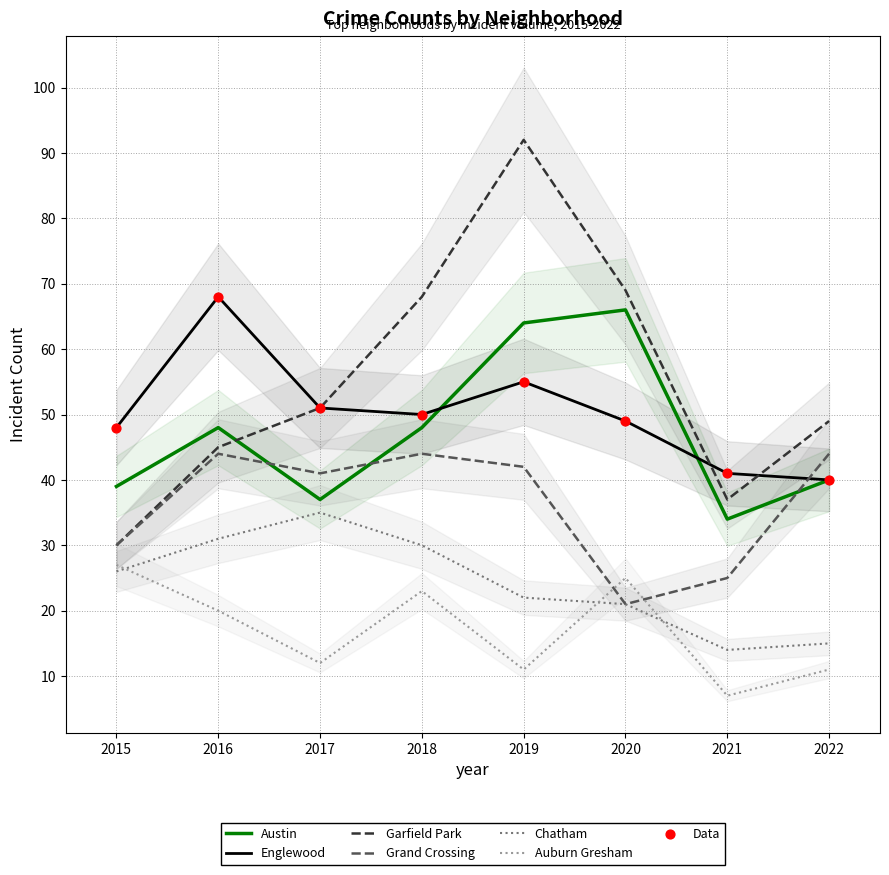

Is the value of Garfield Park at 2017 greater than the value of Chatham at 2018?

Yes